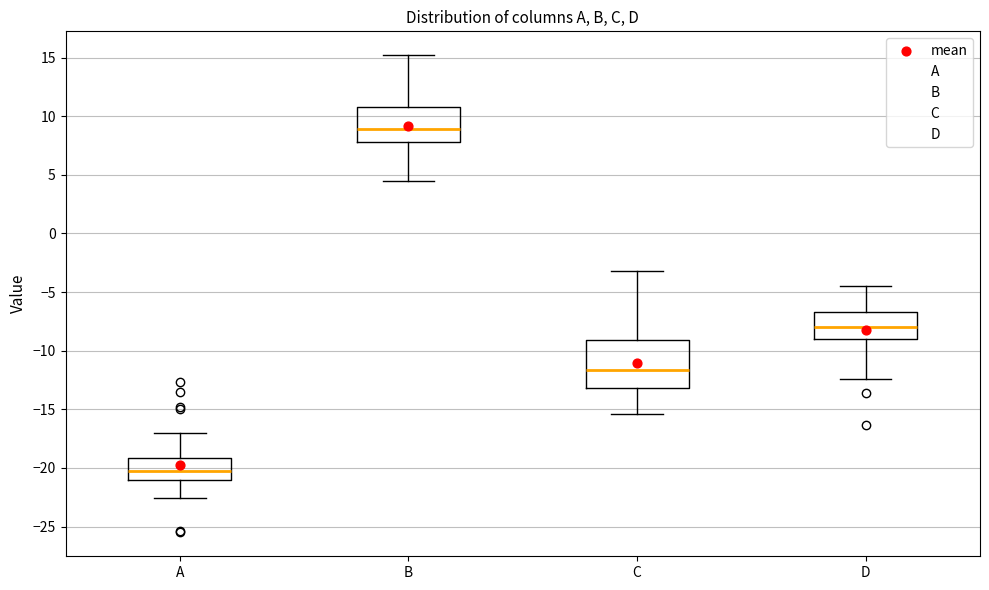

Reading left to right, read every box against the y-axis: the position of its median line, the range the box covers, and the ends of its whiskers. The values are not printed on the chart, so give them approximately, as read against the axis.

A: median -20.5, box -21.0 to -19.0, whiskers -22.5 to -17.0
B: median 9.0, box 8.0 to 11.0, whiskers 4.5 to 15.0
C: median -11.5, box -13.0 to -9.0, whiskers -15.5 to -3.0
D: median -8.0, box -9.0 to -6.5, whiskers -12.5 to -4.5